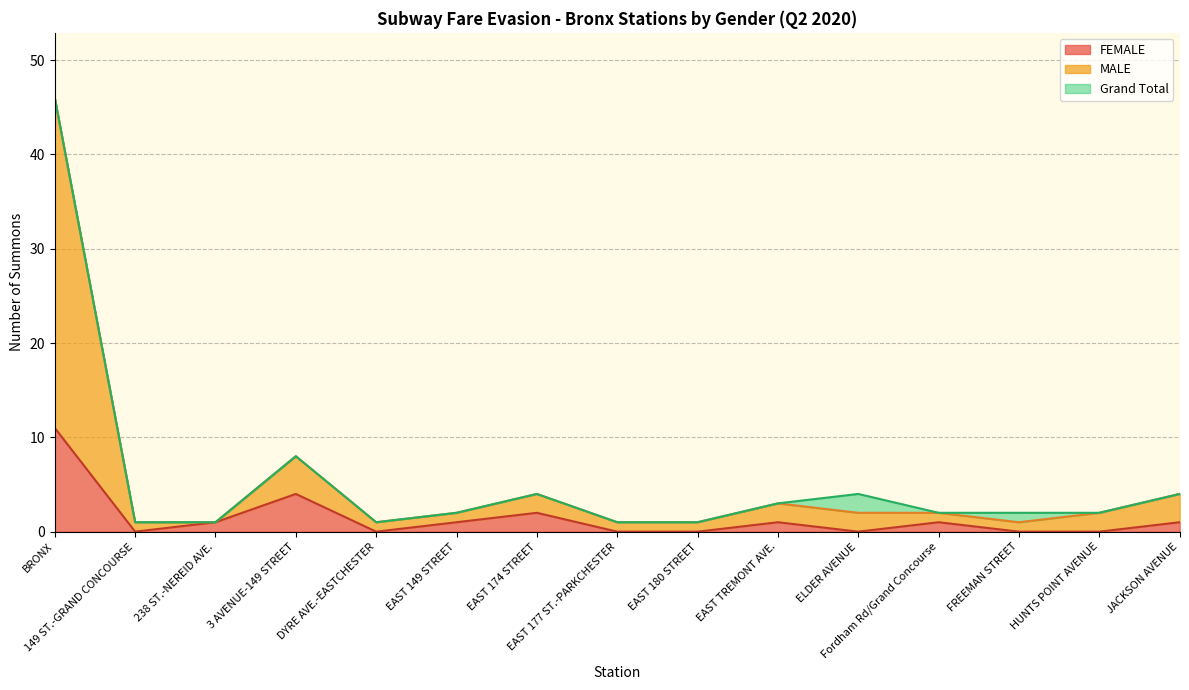

The value of Grand Total at EAST 174 STREET is 1. True or false?

False